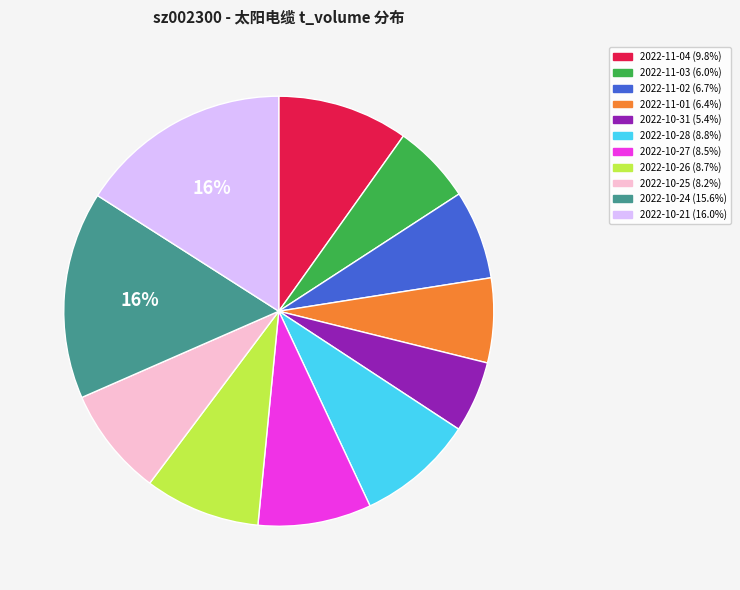

True or false: 2022-10-28 accounts for 9% of the total.

True